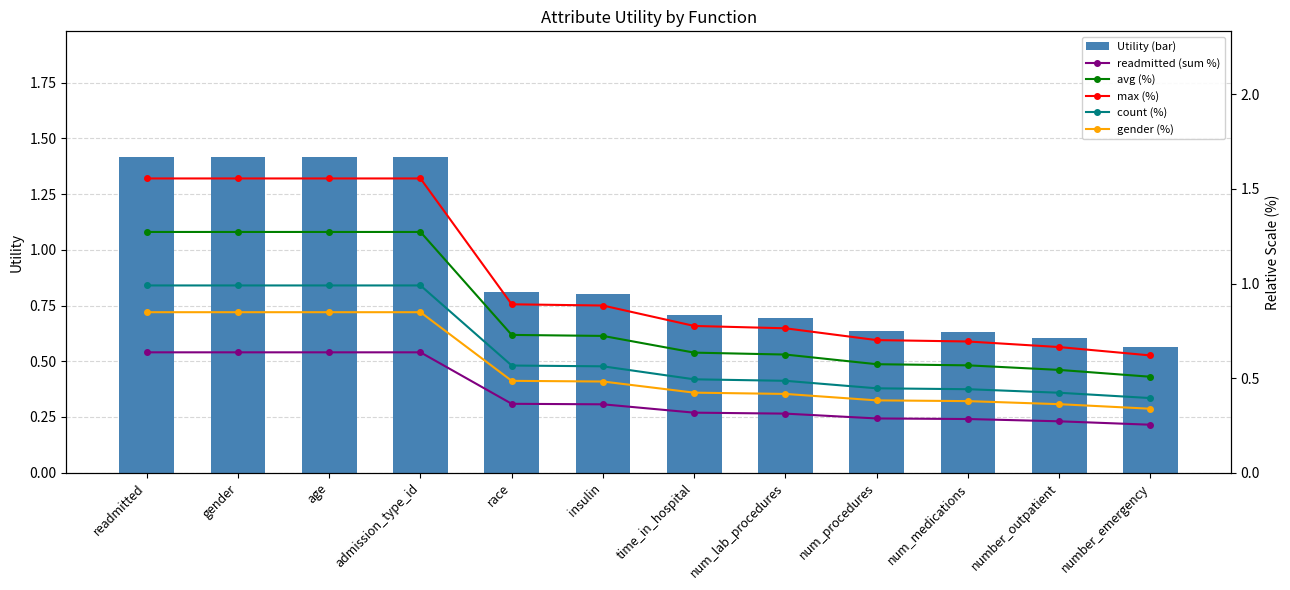

What is the average value of the max (%) series?

1.0